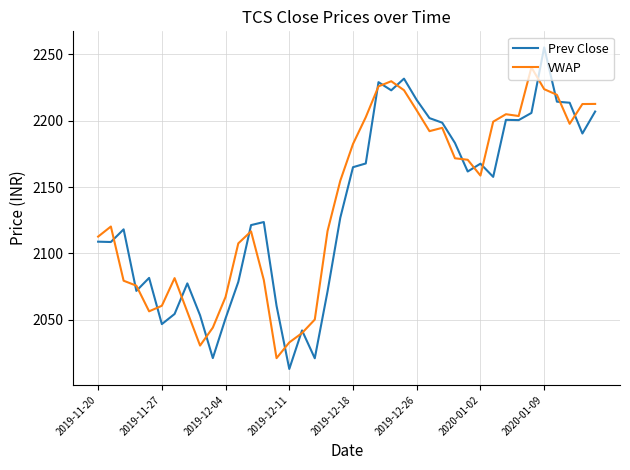

What is the minimum value for VWAP?

2021.0